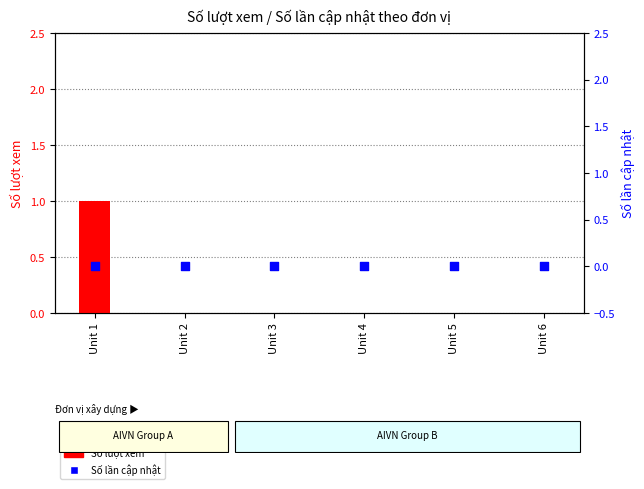

What are all the series names shown in the legend?

Số lượt xem, Số lần cập nhật